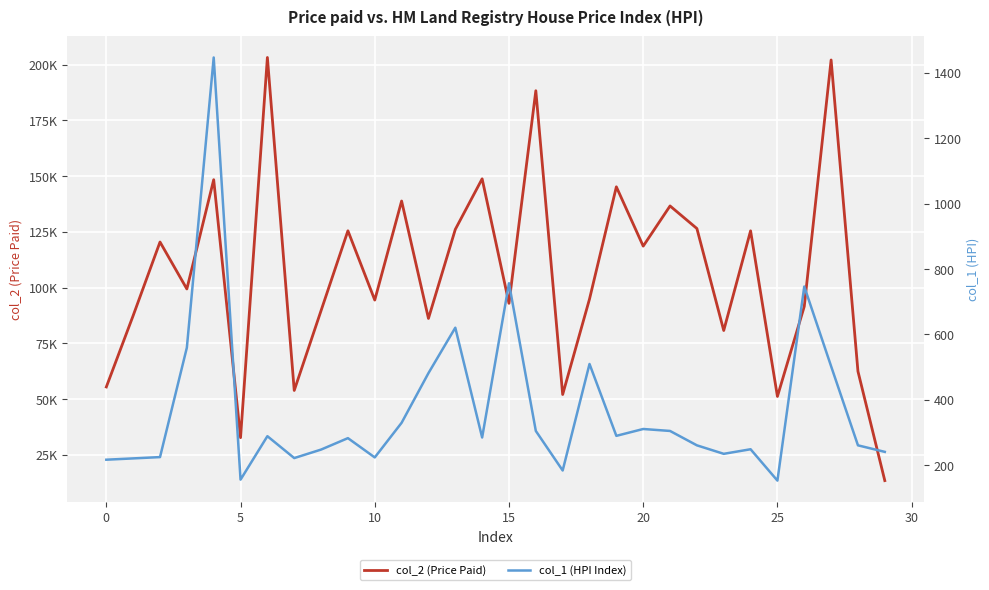

Reading left to right, transcribe all the data shown in this chart.

col_2 (Price Paid): 55438	87439	120427	99370	148362	32695	203158	53868	89676	125462	94401	138806	86153	126074	148760	92937	188255	52046	94870	145167	118577	136596	126473	80744	125436	51174	91531	202043	62437	13440
col_1 (HPI Index): 216	220	224	559	1447	155	288	221	247	282	223	329	481	620	284	756	304	183	509	289	310	304	260	234	248	152	746	502	260	240